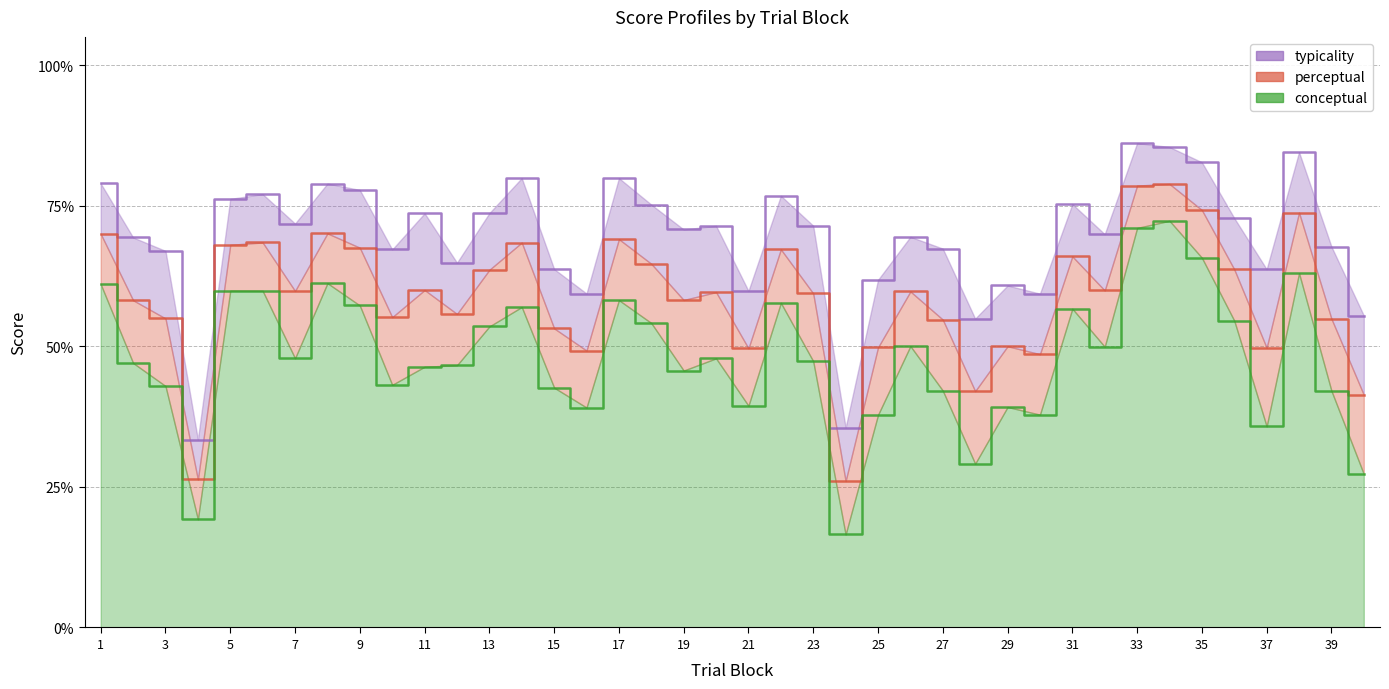

What are all the series names shown in the legend?

conceptual, perceptual, typicality